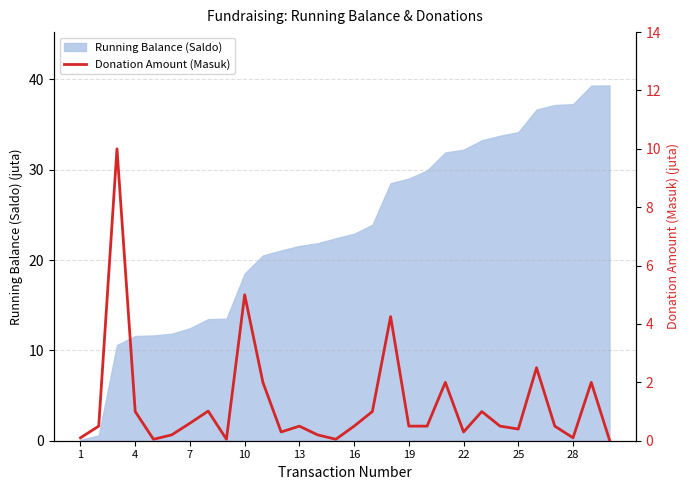

What is the highest value of the Running Balance (Saldo) series?

39.3